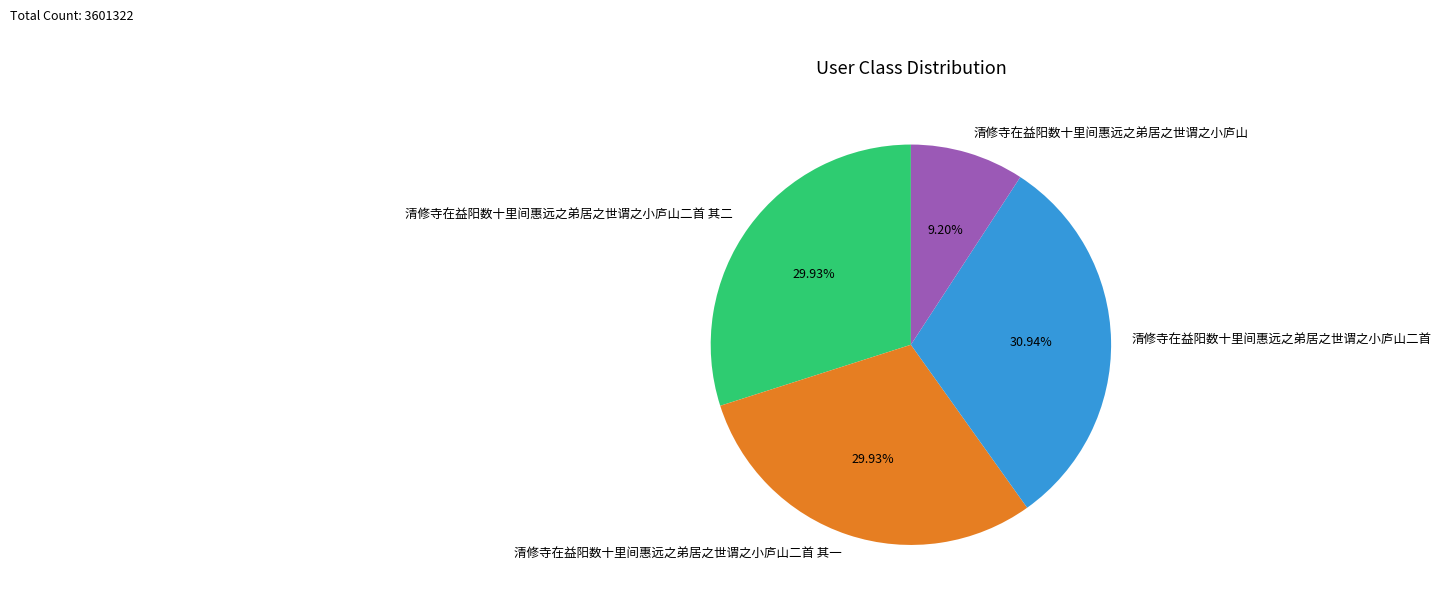

To the nearest percent, what is the combined percentage of 清修寺在益阳数十里间惠远之弟居之世谓之小庐山二首 其一 and 清修寺在益阳数十里间惠远之弟居之世谓之小庐山二首 其二?

60%